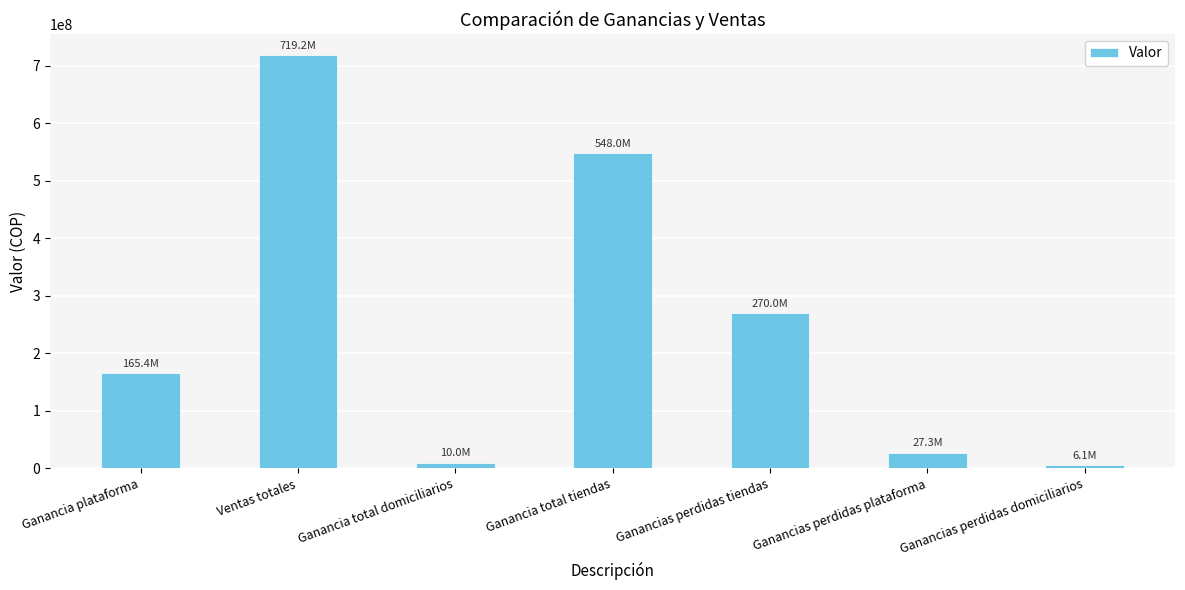

Does the chart contain any negative values?

No